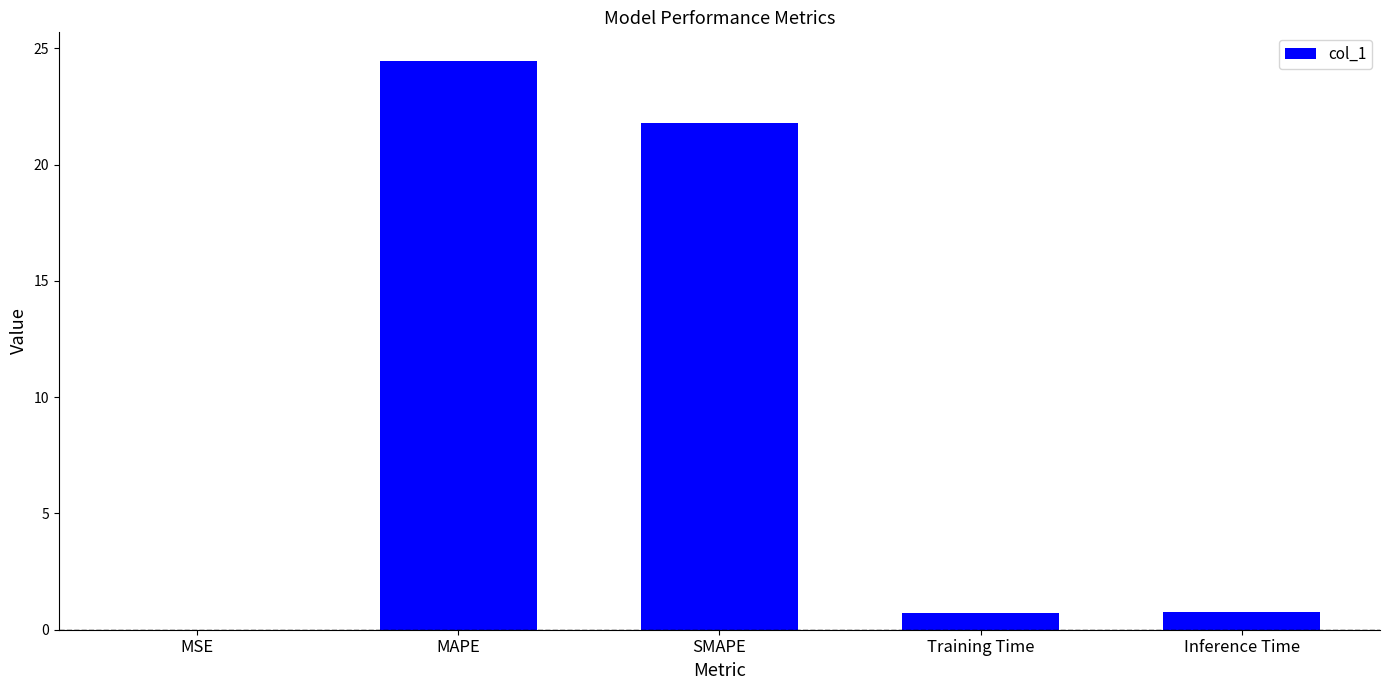

What value does the data have at SMAPE?

21.8